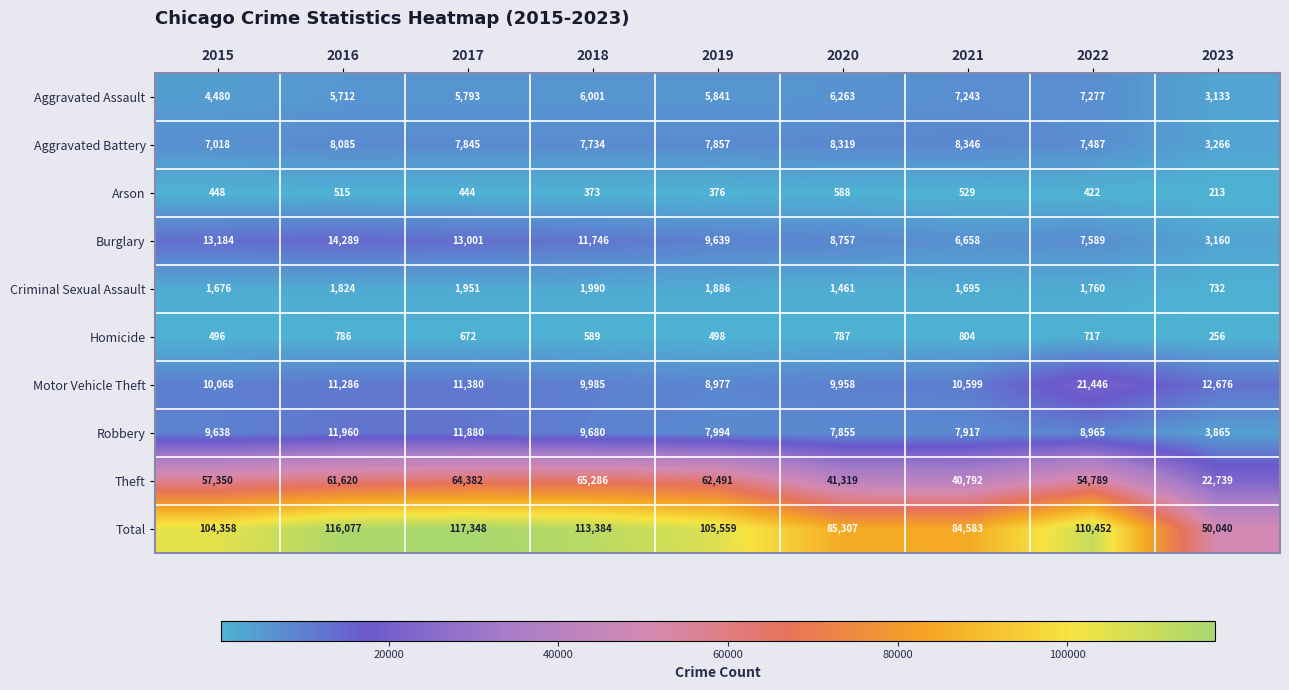

Between 2017 and 2019, which series saw the biggest shift?

Total